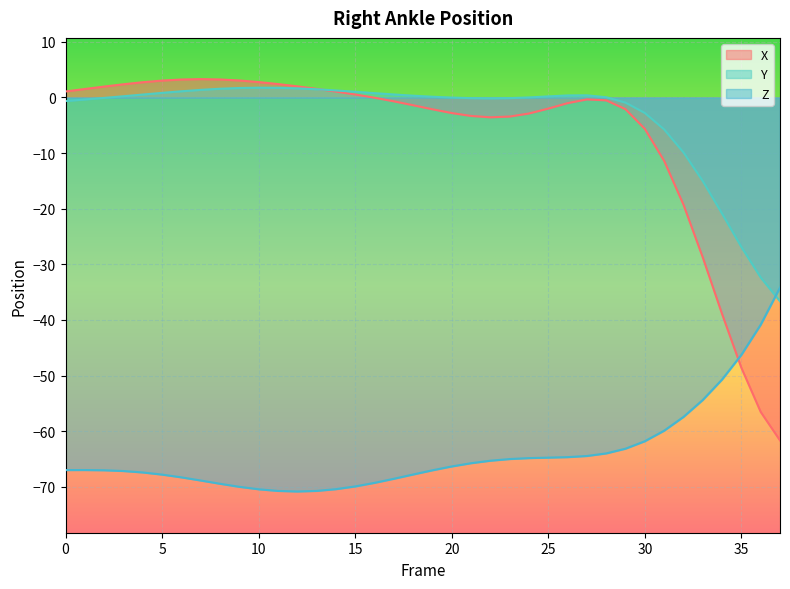

What is the approximate value of X at 34?

-38.9